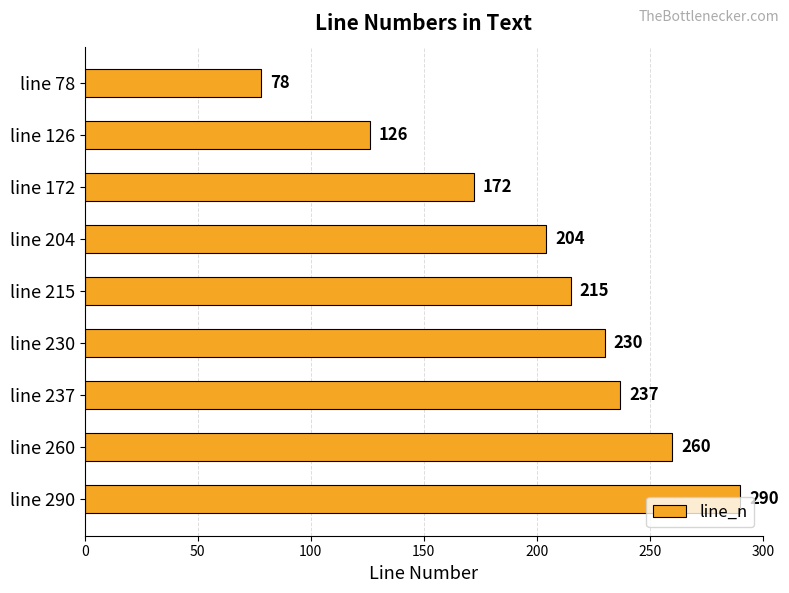

What is the average value?

201